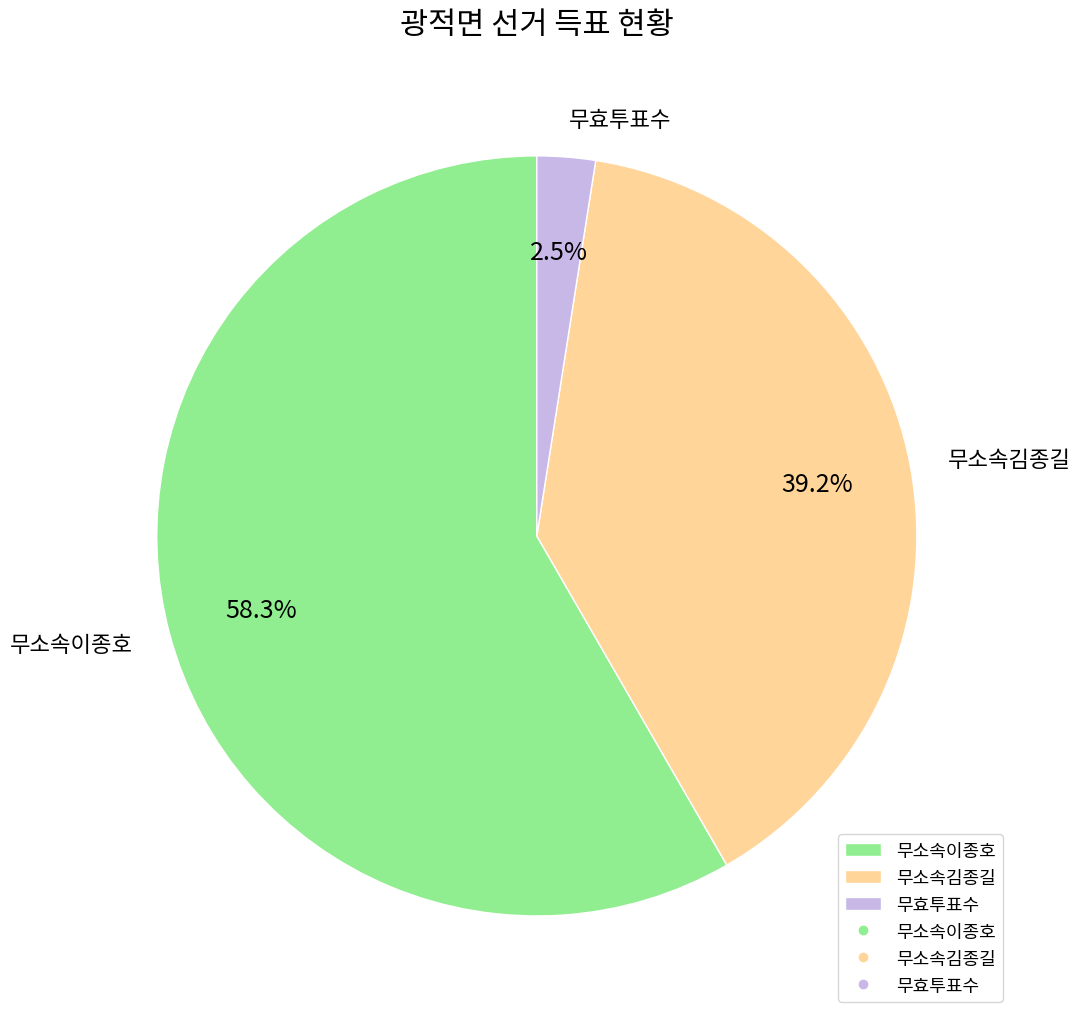

What is the total percentage of 무소속이종호 and 무효투표수?

60.8%